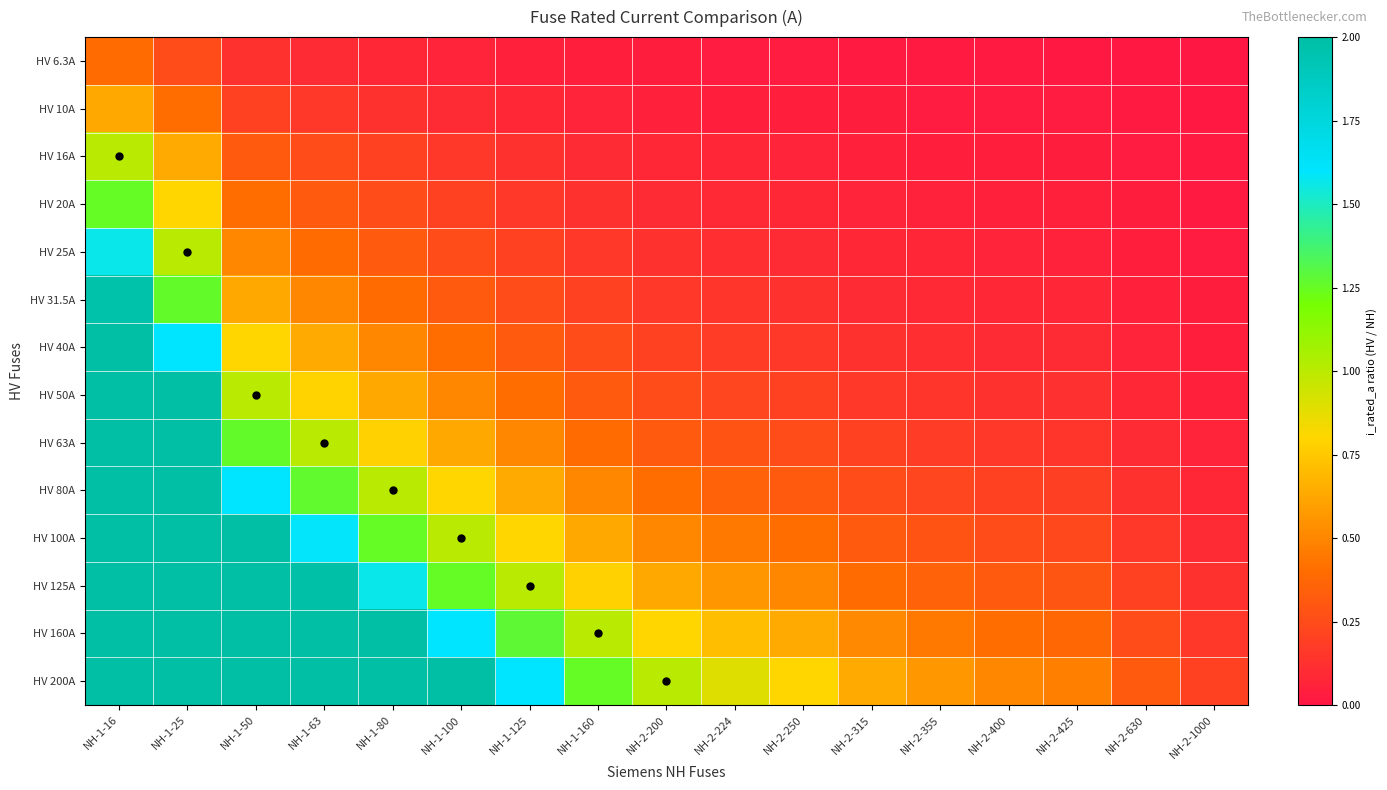

Which series has the largest total across all categories?

HV 200A